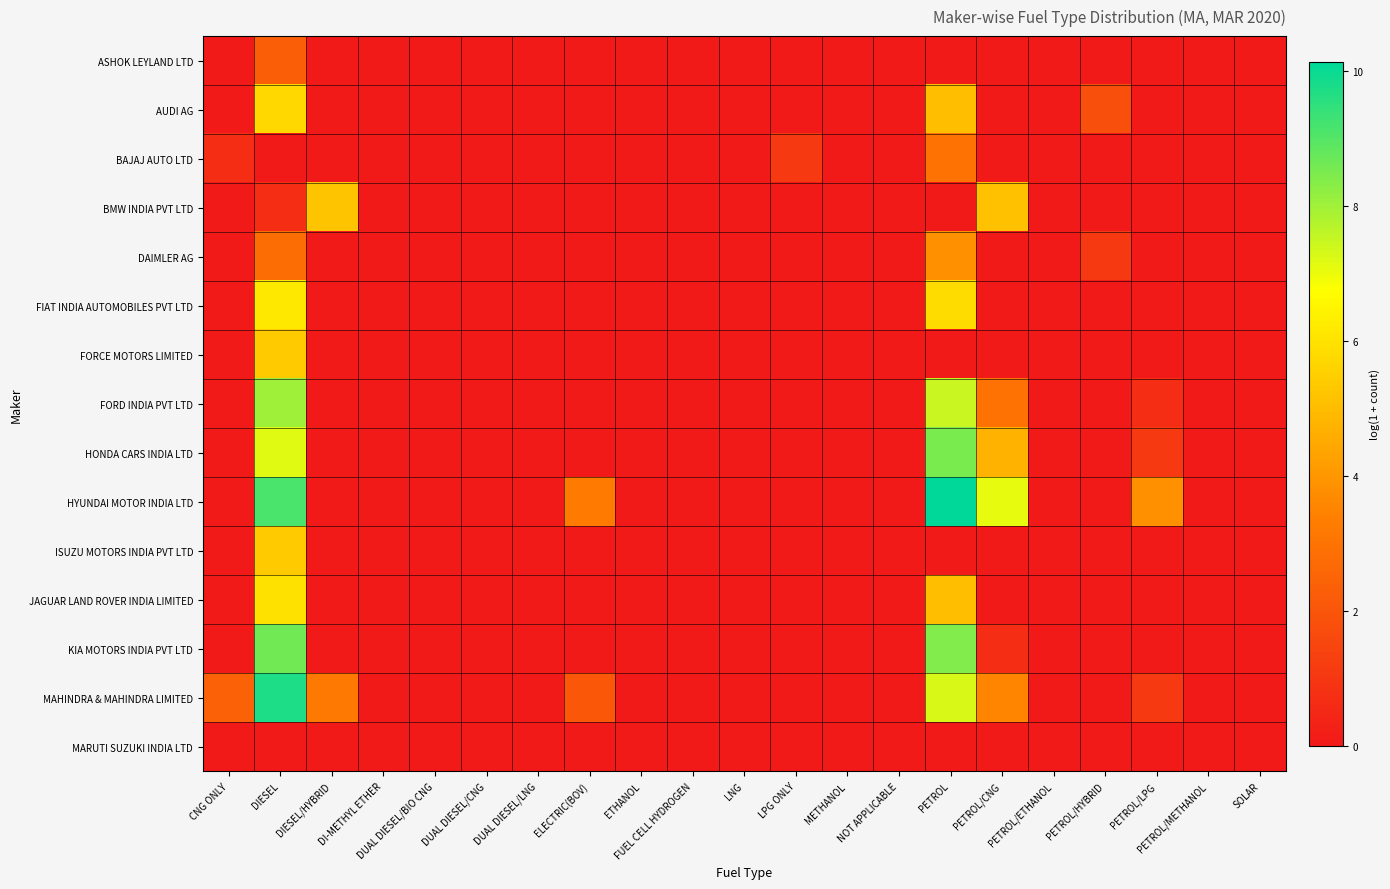

Reading left to right, list all the values displayed in this chart.

ASHOK LEYLAND LTD: CNG ONLY=0.0	DIESEL=2.3	DIESEL/HYBRID=0.0	DI-METHYL ETHER=0.0	DUAL DIESEL/BIO CNG=0.0	DUAL DIESEL/CNG=0.0	DUAL DIESEL/LNG=0.0	ELECTRIC(BOV)=0.0	ETHANOL=0.0	FUEL CELL HYDROGEN=0.0	LNG=0.0	LPG ONLY=0.0	METHANOL=0.0	NOT APPLICABLE=0.0	PETROL=0.0	PETROL/CNG=0.0	PETROL/ETHANOL=0.0	PETROL/HYBRID=0.0	PETROL/LPG=0.0	PETROL/METHANOL=0.0	SOLAR=0.0
AUDI AG: CNG ONLY=0.0	DIESEL=5.7	DIESEL/HYBRID=0.0	DI-METHYL ETHER=0.0	DUAL DIESEL/BIO CNG=0.0	DUAL DIESEL/CNG=0.0	DUAL DIESEL/LNG=0.0	ELECTRIC(BOV)=0.0	ETHANOL=0.0	FUEL CELL HYDROGEN=0.0	LNG=0.0	LPG ONLY=0.0	METHANOL=0.0	NOT APPLICABLE=0.0	PETROL=5.0	PETROL/CNG=0.0	PETROL/ETHANOL=0.0	PETROL/HYBRID=1.8	PETROL/LPG=0.0	PETROL/METHANOL=0.0	SOLAR=0.0
BAJAJ AUTO LTD: CNG ONLY=0.7	DIESEL=0.0	DIESEL/HYBRID=0.0	DI-METHYL ETHER=0.0	DUAL DIESEL/BIO CNG=0.0	DUAL DIESEL/CNG=0.0	DUAL DIESEL/LNG=0.0	ELECTRIC(BOV)=0.0	ETHANOL=0.0	FUEL CELL HYDROGEN=0.0	LNG=0.0	LPG ONLY=1.1	METHANOL=0.0	NOT APPLICABLE=0.0	PETROL=2.9	PETROL/CNG=0.0	PETROL/ETHANOL=0.0	PETROL/HYBRID=0.0	PETROL/LPG=0.0	PETROL/METHANOL=0.0	SOLAR=0.0
BMW INDIA PVT LTD: CNG ONLY=0.0	DIESEL=0.7	DIESEL/HYBRID=5.2	DI-METHYL ETHER=0.0	DUAL DIESEL/BIO CNG=0.0	DUAL DIESEL/CNG=0.0	DUAL DIESEL/LNG=0.0	ELECTRIC(BOV)=0.0	ETHANOL=0.0	FUEL CELL HYDROGEN=0.0	LNG=0.0	LPG ONLY=0.0	METHANOL=0.0	NOT APPLICABLE=0.0	PETROL=0.0	PETROL/CNG=5.1	PETROL/ETHANOL=0.0	PETROL/HYBRID=0.0	PETROL/LPG=0.0	PETROL/METHANOL=0.0	SOLAR=0.0
DAIMLER AG: CNG ONLY=0.0	DIESEL=2.8	DIESEL/HYBRID=0.0	DI-METHYL ETHER=0.0	DUAL DIESEL/BIO CNG=0.0	DUAL DIESEL/CNG=0.0	DUAL DIESEL/LNG=0.0	ELECTRIC(BOV)=0.0	ETHANOL=0.0	FUEL CELL HYDROGEN=0.0	LNG=0.0	LPG ONLY=0.0	METHANOL=0.0	NOT APPLICABLE=0.0	PETROL=3.9	PETROL/CNG=0.0	PETROL/ETHANOL=0.0	PETROL/HYBRID=1.1	PETROL/LPG=0.0	PETROL/METHANOL=0.0	SOLAR=0.0
FIAT INDIA AUTOMOBILES PVT LTD: CNG ONLY=0.0	DIESEL=6.1	DIESEL/HYBRID=0.0	DI-METHYL ETHER=0.0	DUAL DIESEL/BIO CNG=0.0	DUAL DIESEL/CNG=0.0	DUAL DIESEL/LNG=0.0	ELECTRIC(BOV)=0.0	ETHANOL=0.0	FUEL CELL HYDROGEN=0.0	LNG=0.0	LPG ONLY=0.0	METHANOL=0.0	NOT APPLICABLE=0.0	PETROL=5.8	PETROL/CNG=0.0	PETROL/ETHANOL=0.0	PETROL/HYBRID=0.0	PETROL/LPG=0.0	PETROL/METHANOL=0.0	SOLAR=0.0
FORCE MOTORS LIMITED: CNG ONLY=0.0	DIESEL=5.4	DIESEL/HYBRID=0.0	DI-METHYL ETHER=0.0	DUAL DIESEL/BIO CNG=0.0	DUAL DIESEL/CNG=0.0	DUAL DIESEL/LNG=0.0	ELECTRIC(BOV)=0.0	ETHANOL=0.0	FUEL CELL HYDROGEN=0.0	LNG=0.0	LPG ONLY=0.0	METHANOL=0.0	NOT APPLICABLE=0.0	PETROL=0.0	PETROL/CNG=0.0	PETROL/ETHANOL=0.0	PETROL/HYBRID=0.0	PETROL/LPG=0.0	PETROL/METHANOL=0.0	SOLAR=0.0
FORD INDIA PVT LTD: CNG ONLY=0.0	DIESEL=8.0	DIESEL/HYBRID=0.0	DI-METHYL ETHER=0.0	DUAL DIESEL/BIO CNG=0.0	DUAL DIESEL/CNG=0.0	DUAL DIESEL/LNG=0.0	ELECTRIC(BOV)=0.0	ETHANOL=0.0	FUEL CELL HYDROGEN=0.0	LNG=0.0	LPG ONLY=0.0	METHANOL=0.0	NOT APPLICABLE=0.0	PETROL=7.4	PETROL/CNG=2.9	PETROL/ETHANOL=0.0	PETROL/HYBRID=0.0	PETROL/LPG=0.7	PETROL/METHANOL=0.0	SOLAR=0.0
HONDA CARS INDIA LTD: CNG ONLY=0.0	DIESEL=7.1	DIESEL/HYBRID=0.0	DI-METHYL ETHER=0.0	DUAL DIESEL/BIO CNG=0.0	DUAL DIESEL/CNG=0.0	DUAL DIESEL/LNG=0.0	ELECTRIC(BOV)=0.0	ETHANOL=0.0	FUEL CELL HYDROGEN=0.0	LNG=0.0	LPG ONLY=0.0	METHANOL=0.0	NOT APPLICABLE=0.0	PETROL=8.5	PETROL/CNG=4.7	PETROL/ETHANOL=0.0	PETROL/HYBRID=0.0	PETROL/LPG=1.1	PETROL/METHANOL=0.0	SOLAR=0.0
HYUNDAI MOTOR INDIA LTD: CNG ONLY=0.0	DIESEL=9.1	DIESEL/HYBRID=0.0	DI-METHYL ETHER=0.0	DUAL DIESEL/BIO CNG=0.0	DUAL DIESEL/CNG=0.0	DUAL DIESEL/LNG=0.0	ELECTRIC(BOV)=3.2	ETHANOL=0.0	FUEL CELL HYDROGEN=0.0	LNG=0.0	LPG ONLY=0.0	METHANOL=0.0	NOT APPLICABLE=0.0	PETROL=10.1	PETROL/CNG=7.1	PETROL/ETHANOL=0.0	PETROL/HYBRID=0.0	PETROL/LPG=3.9	PETROL/METHANOL=0.0	SOLAR=0.0
ISUZU MOTORS INDIA PVT LTD: CNG ONLY=0.0	DIESEL=5.4	DIESEL/HYBRID=0.0	DI-METHYL ETHER=0.0	DUAL DIESEL/BIO CNG=0.0	DUAL DIESEL/CNG=0.0	DUAL DIESEL/LNG=0.0	ELECTRIC(BOV)=0.0	ETHANOL=0.0	FUEL CELL HYDROGEN=0.0	LNG=0.0	LPG ONLY=0.0	METHANOL=0.0	NOT APPLICABLE=0.0	PETROL=0.0	PETROL/CNG=0.0	PETROL/ETHANOL=0.0	PETROL/HYBRID=0.0	PETROL/LPG=0.0	PETROL/METHANOL=0.0	SOLAR=0.0
JAGUAR LAND ROVER INDIA LIMITED: CNG ONLY=0.0	DIESEL=5.9	DIESEL/HYBRID=0.0	DI-METHYL ETHER=0.0	DUAL DIESEL/BIO CNG=0.0	DUAL DIESEL/CNG=0.0	DUAL DIESEL/LNG=0.0	ELECTRIC(BOV)=0.0	ETHANOL=0.0	FUEL CELL HYDROGEN=0.0	LNG=0.0	LPG ONLY=0.0	METHANOL=0.0	NOT APPLICABLE=0.0	PETROL=5.0	PETROL/CNG=0.0	PETROL/ETHANOL=0.0	PETROL/HYBRID=0.0	PETROL/LPG=0.0	PETROL/METHANOL=0.0	SOLAR=0.0
KIA MOTORS INDIA PVT LTD: CNG ONLY=0.0	DIESEL=8.6	DIESEL/HYBRID=0.0	DI-METHYL ETHER=0.0	DUAL DIESEL/BIO CNG=0.0	DUAL DIESEL/CNG=0.0	DUAL DIESEL/LNG=0.0	ELECTRIC(BOV)=0.0	ETHANOL=0.0	FUEL CELL HYDROGEN=0.0	LNG=0.0	LPG ONLY=0.0	METHANOL=0.0	NOT APPLICABLE=0.0	PETROL=8.4	PETROL/CNG=0.7	PETROL/ETHANOL=0.0	PETROL/HYBRID=0.0	PETROL/LPG=0.0	PETROL/METHANOL=0.0	SOLAR=0.0
MAHINDRA & MAHINDRA LIMITED: CNG ONLY=2.4	DIESEL=9.7	DIESEL/HYBRID=3.2	DI-METHYL ETHER=0.0	DUAL DIESEL/BIO CNG=0.0	DUAL DIESEL/CNG=0.0	DUAL DIESEL/LNG=0.0	ELECTRIC(BOV)=2.1	ETHANOL=0.0	FUEL CELL HYDROGEN=0.0	LNG=0.0	LPG ONLY=0.0	METHANOL=0.0	NOT APPLICABLE=0.0	PETROL=7.3	PETROL/CNG=3.6	PETROL/ETHANOL=0.0	PETROL/HYBRID=0.0	PETROL/LPG=1.1	PETROL/METHANOL=0.0	SOLAR=0.0
MARUTI SUZUKI INDIA LTD: CNG ONLY=0.0	DIESEL=0.0	DIESEL/HYBRID=0.0	DI-METHYL ETHER=0.0	DUAL DIESEL/BIO CNG=0.0	DUAL DIESEL/CNG=0.0	DUAL DIESEL/LNG=0.0	ELECTRIC(BOV)=0.0	ETHANOL=0.0	FUEL CELL HYDROGEN=0.0	LNG=0.0	LPG ONLY=0.0	METHANOL=0.0	NOT APPLICABLE=0.0	PETROL=0.0	PETROL/CNG=0.0	PETROL/ETHANOL=0.0	PETROL/HYBRID=0.0	PETROL/LPG=0.0	PETROL/METHANOL=0.0	SOLAR=0.0